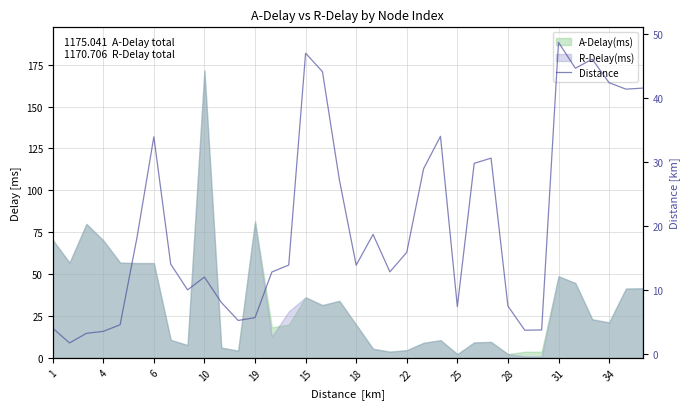

What is the label of the 20th point from the left?

19